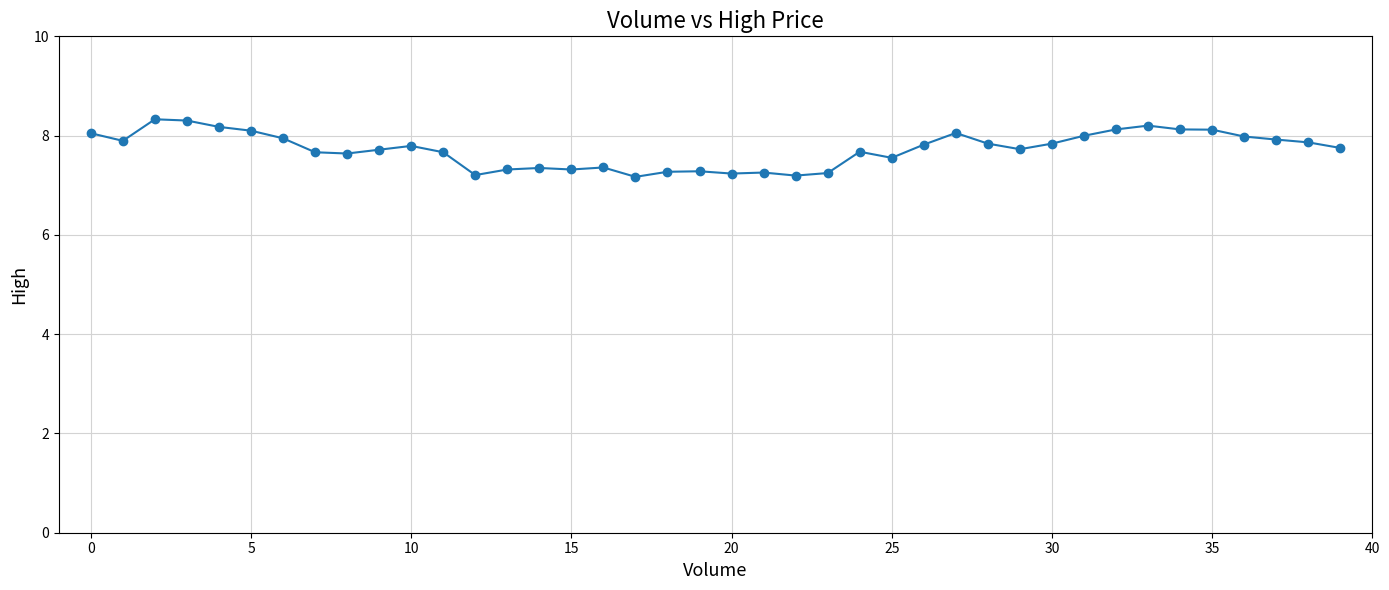

What is the minimum value shown in the chart?

7.2